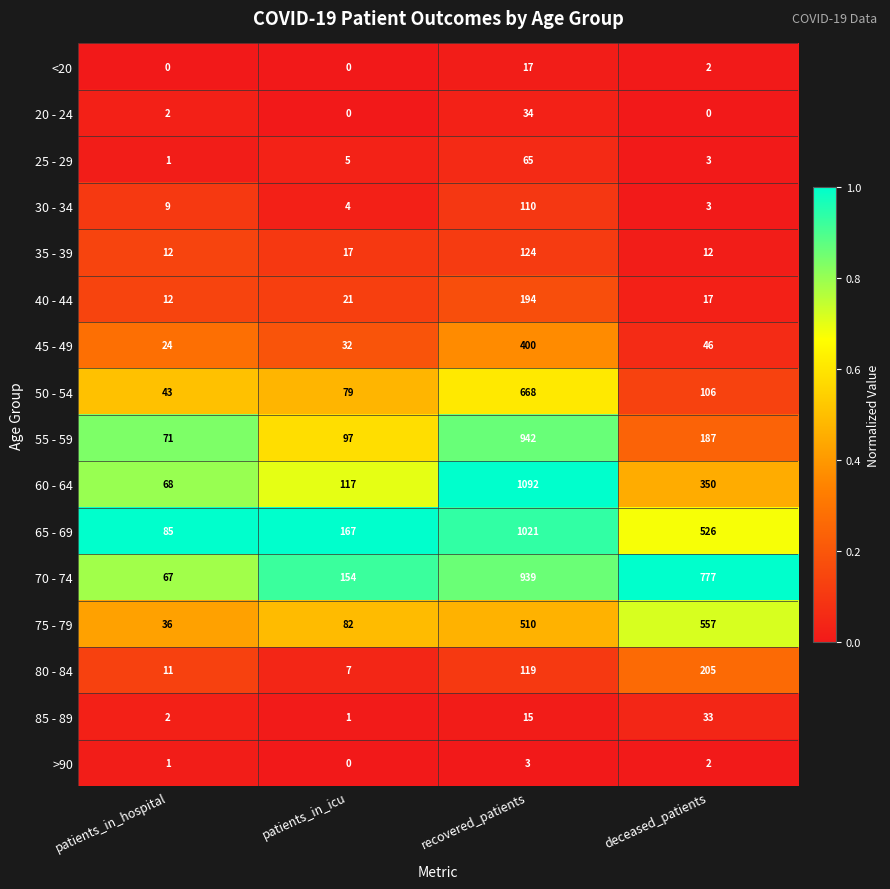

At which label does 40 - 44 reach its minimum?

patients_in_hospital